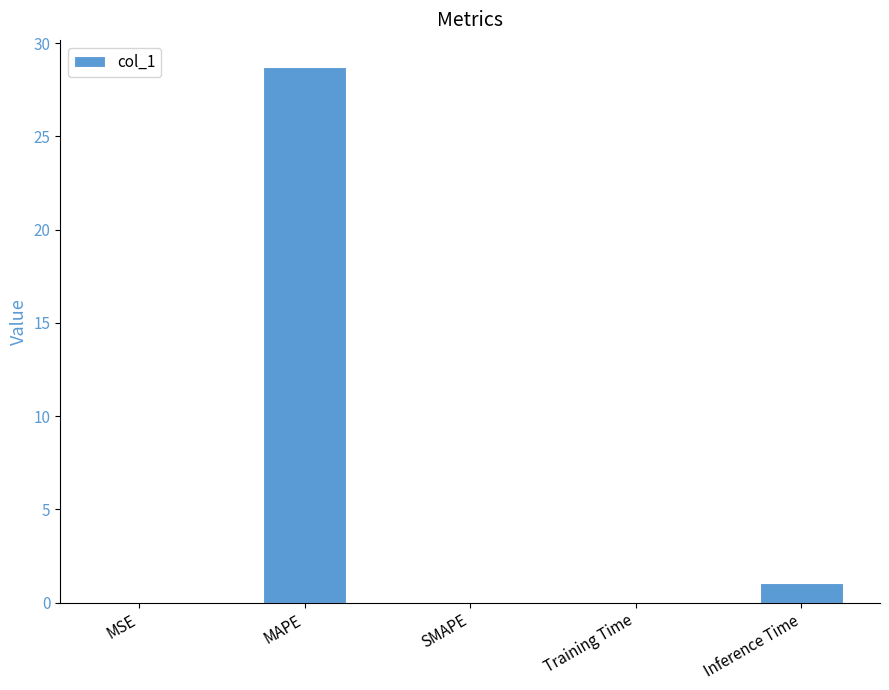

The value at SMAPE is 0.0. True or false?

True